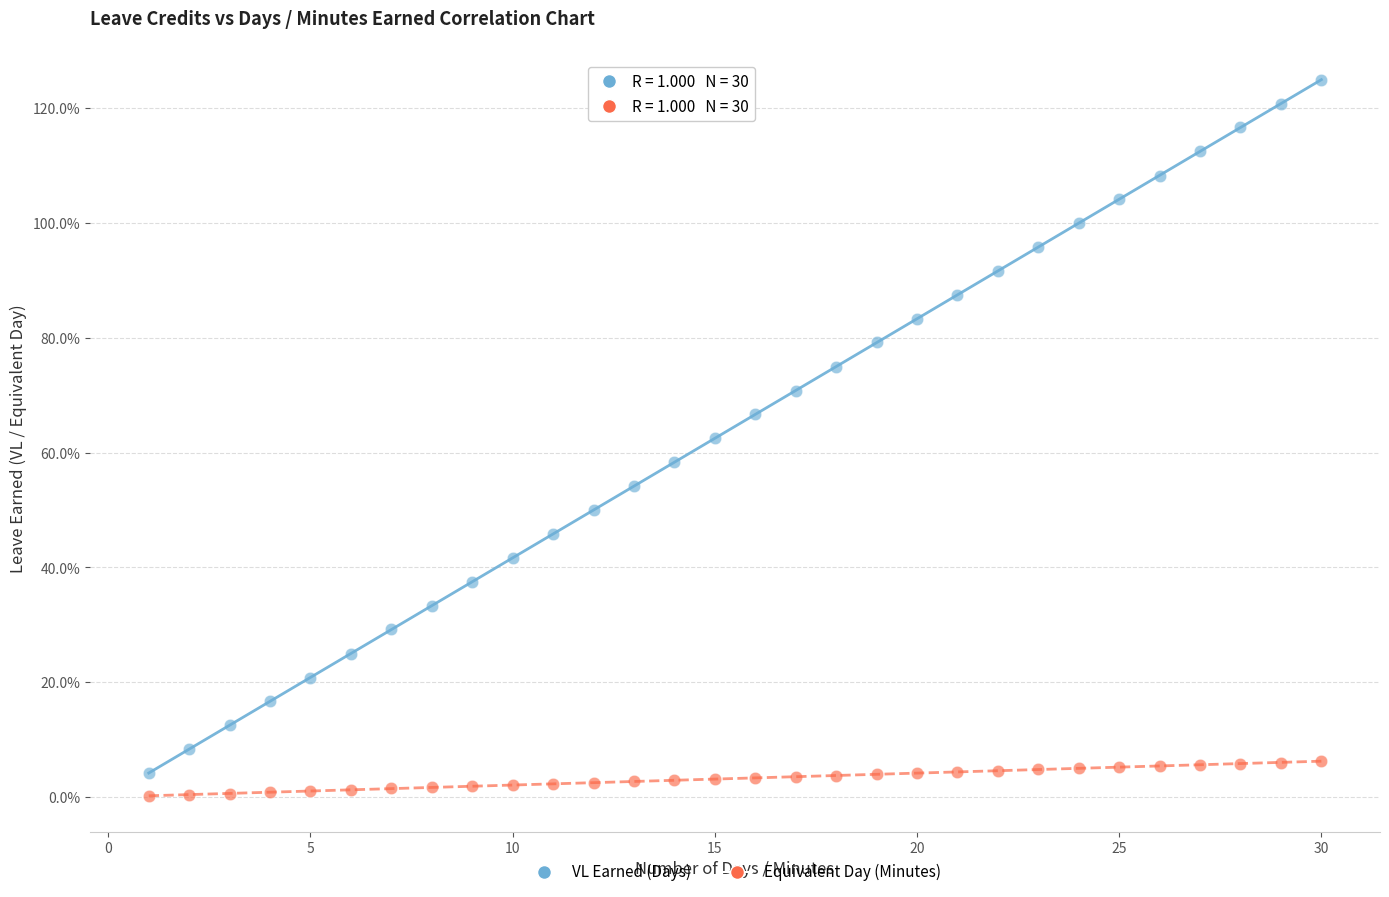

Which series contains the highest Y value?

VL Earned (Days)